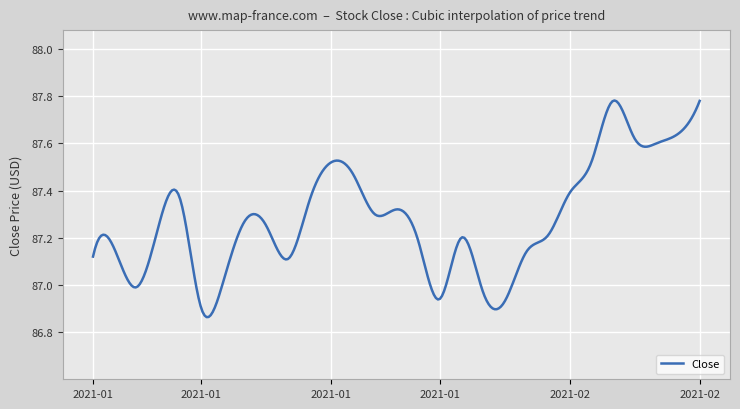

What is the difference between the maximum and minimum values?

0.9